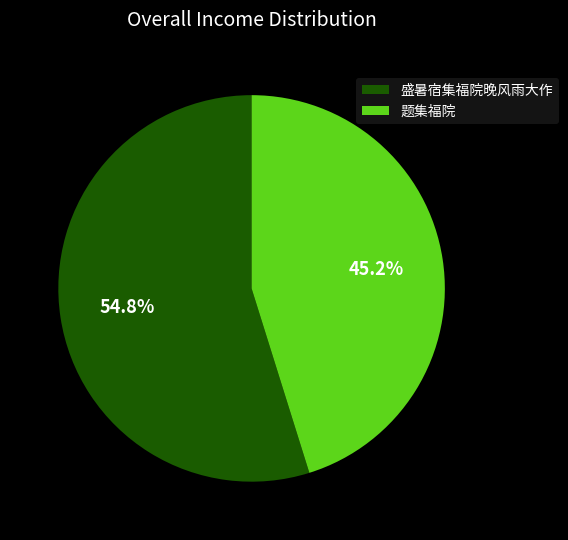

Which category has the smallest portion of the pie?

题集福院